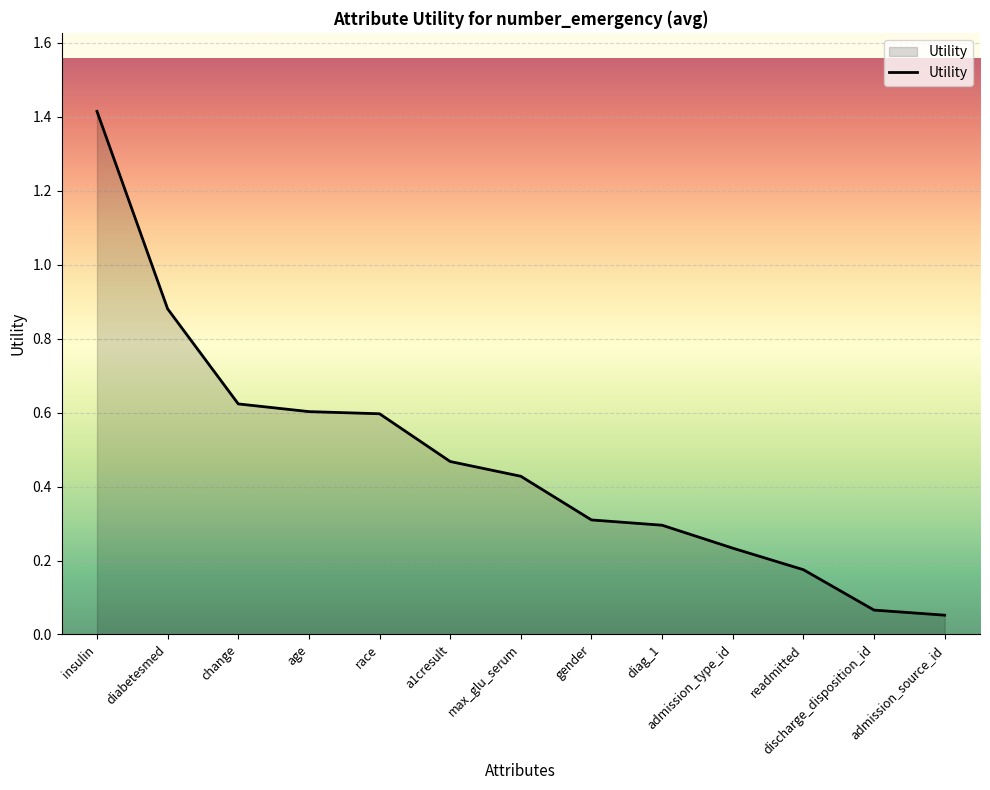

What position from the right is max_glu_serum?

7